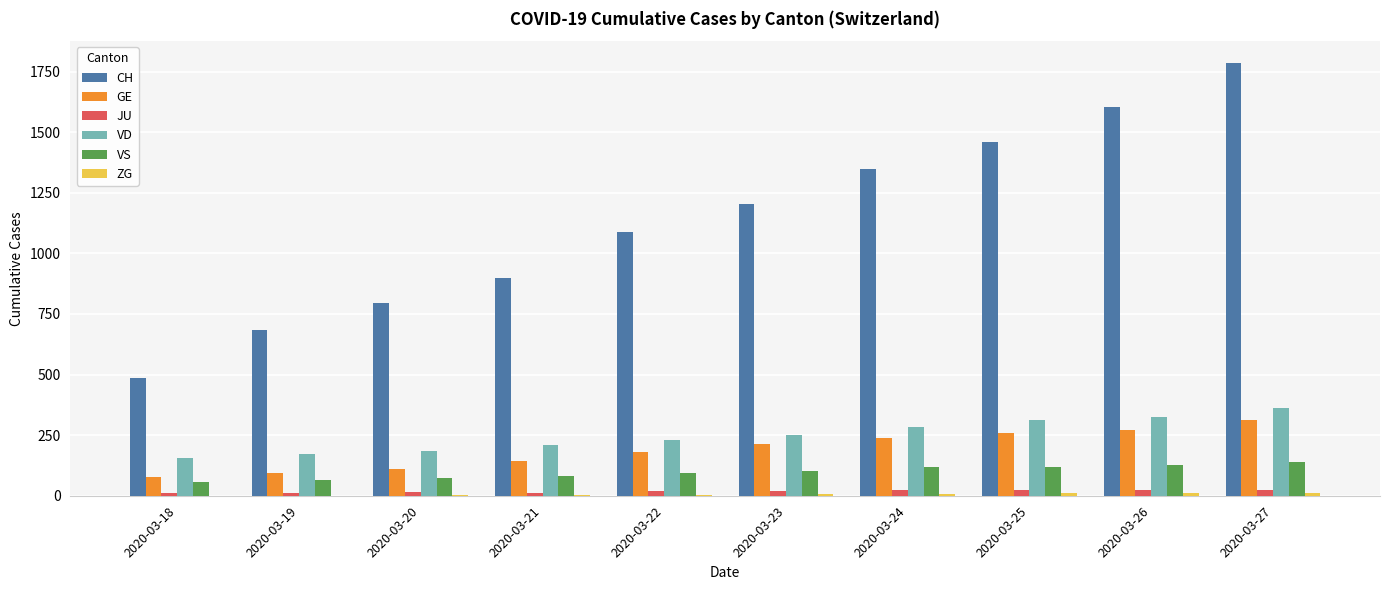

Which label corresponds to the largest value in the chart?

2020-03-27